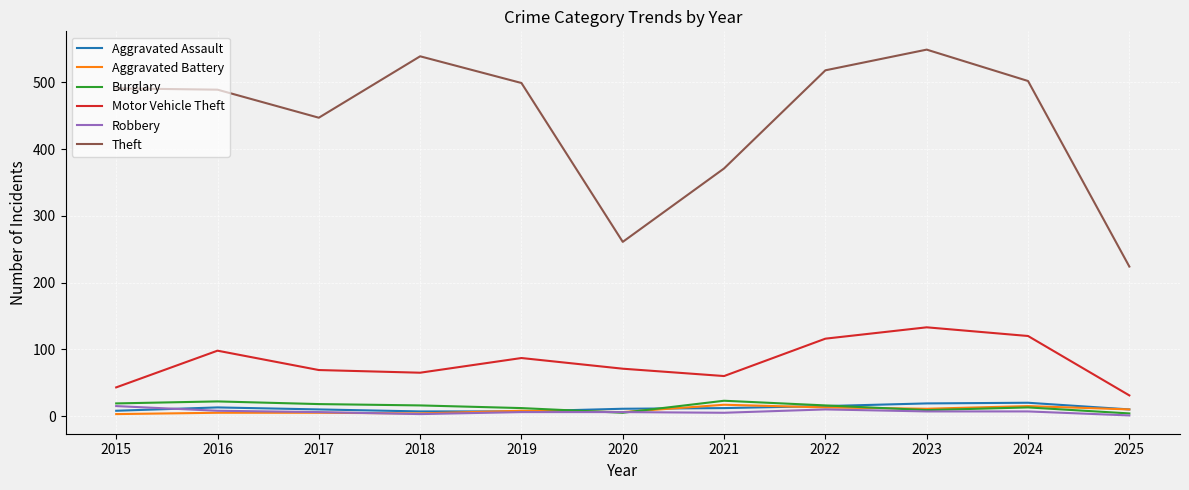

At which category does the chart reach its peak across all series?

2023